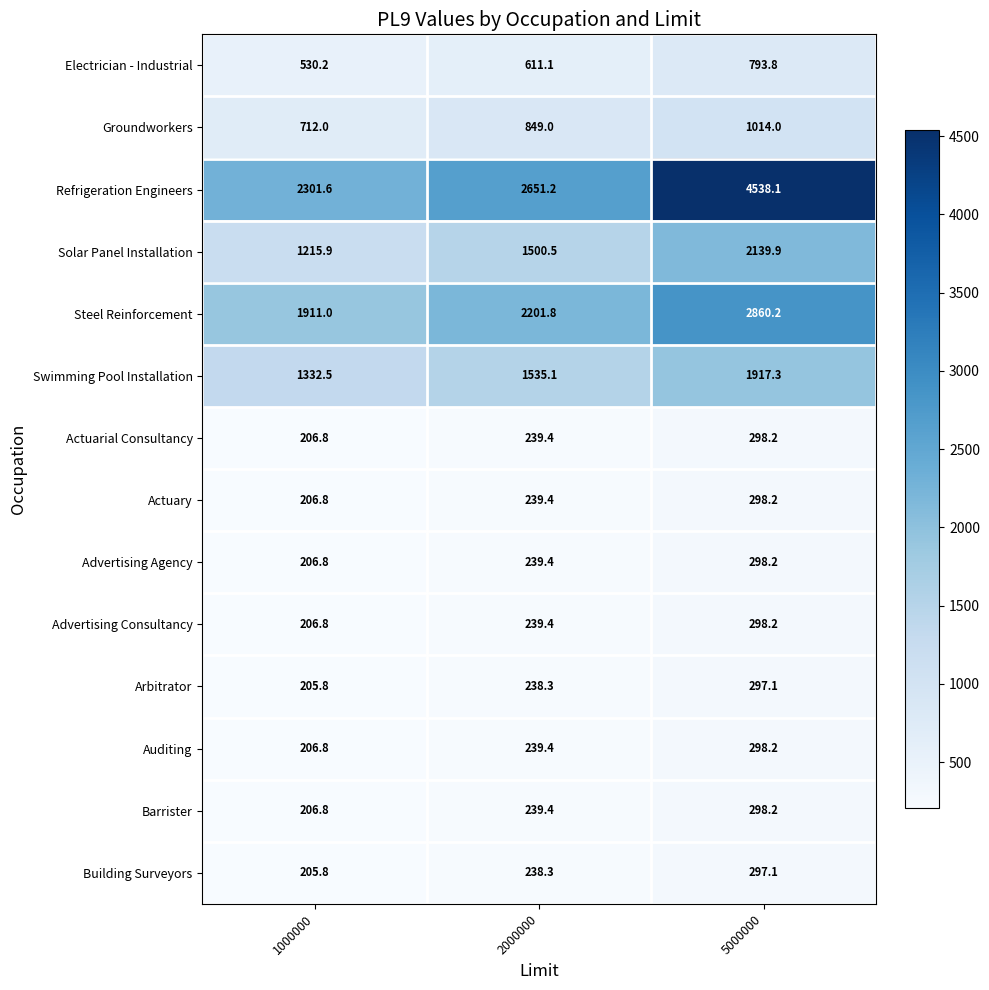

The value of Barrister at 5000000 is 151.3. True or false?

False